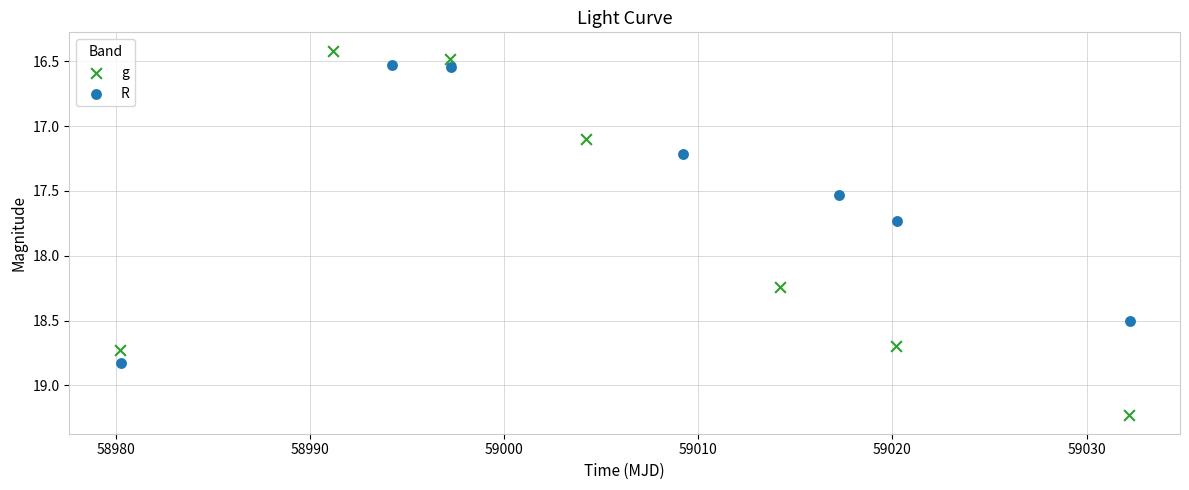

Which series contains the highest Y value?

g